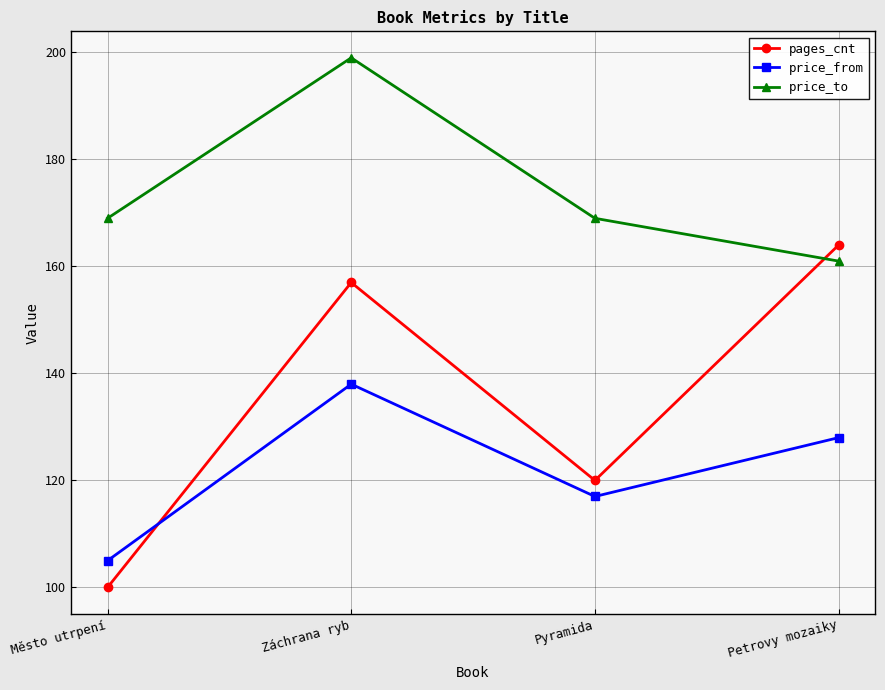

The pages_cnt series shows 100 at Město utrpení. True or false?

True